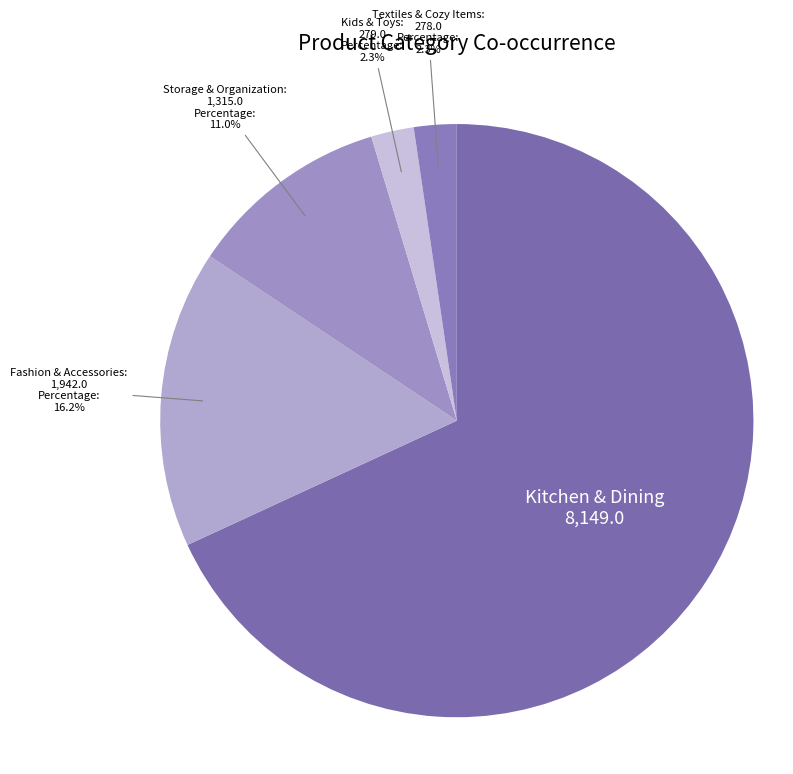

What is the largest slice in the pie chart?

Kitchen & Dining